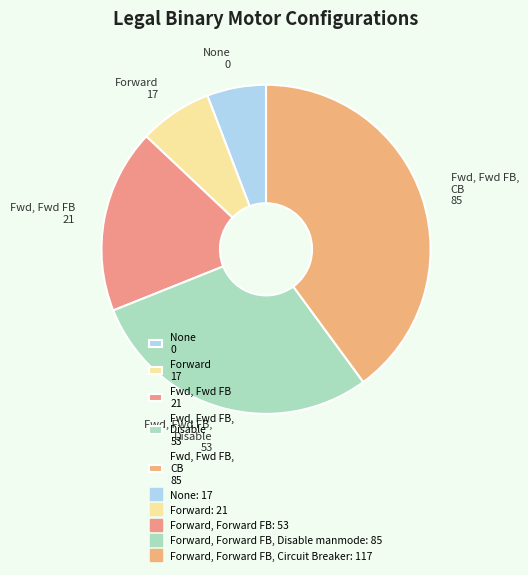

The Fwd, Fwd FB, Disable 53 slice represents 29% of the pie. True or false?

True